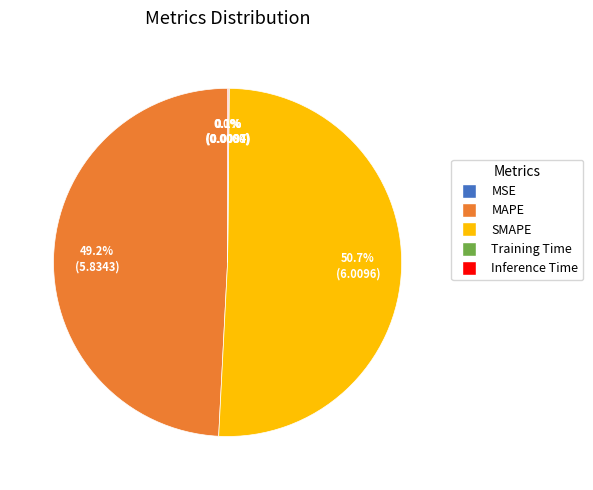

Which category has the biggest portion of the pie?

SMAPE